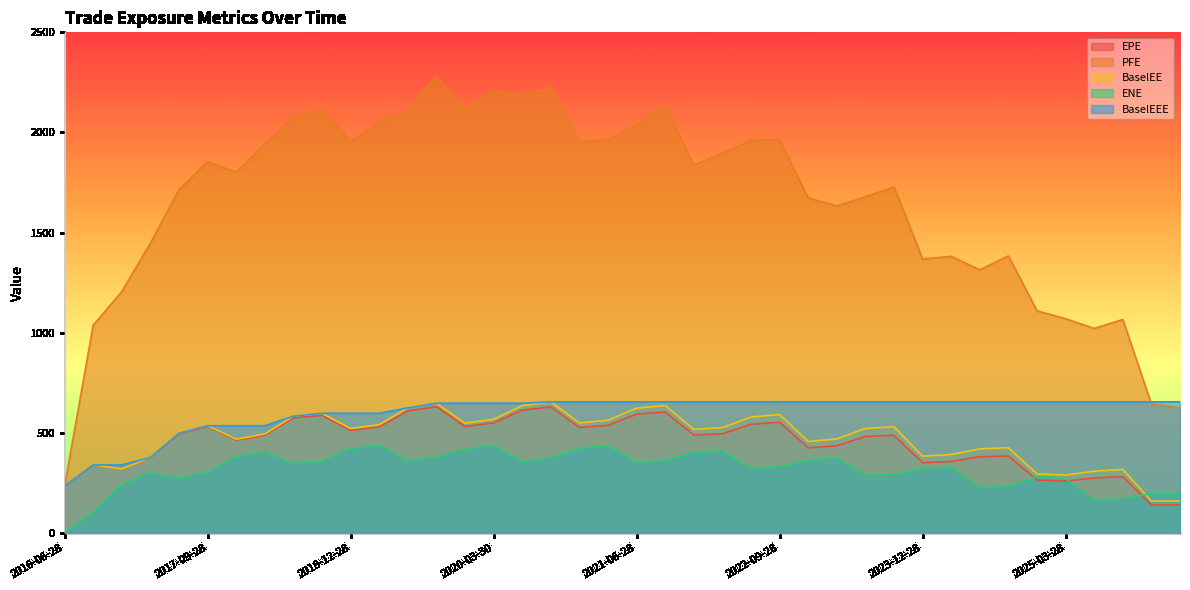

Between which two adjacent categories do ENE and EPE first intersect?

2024-09-30 and 2024-12-30